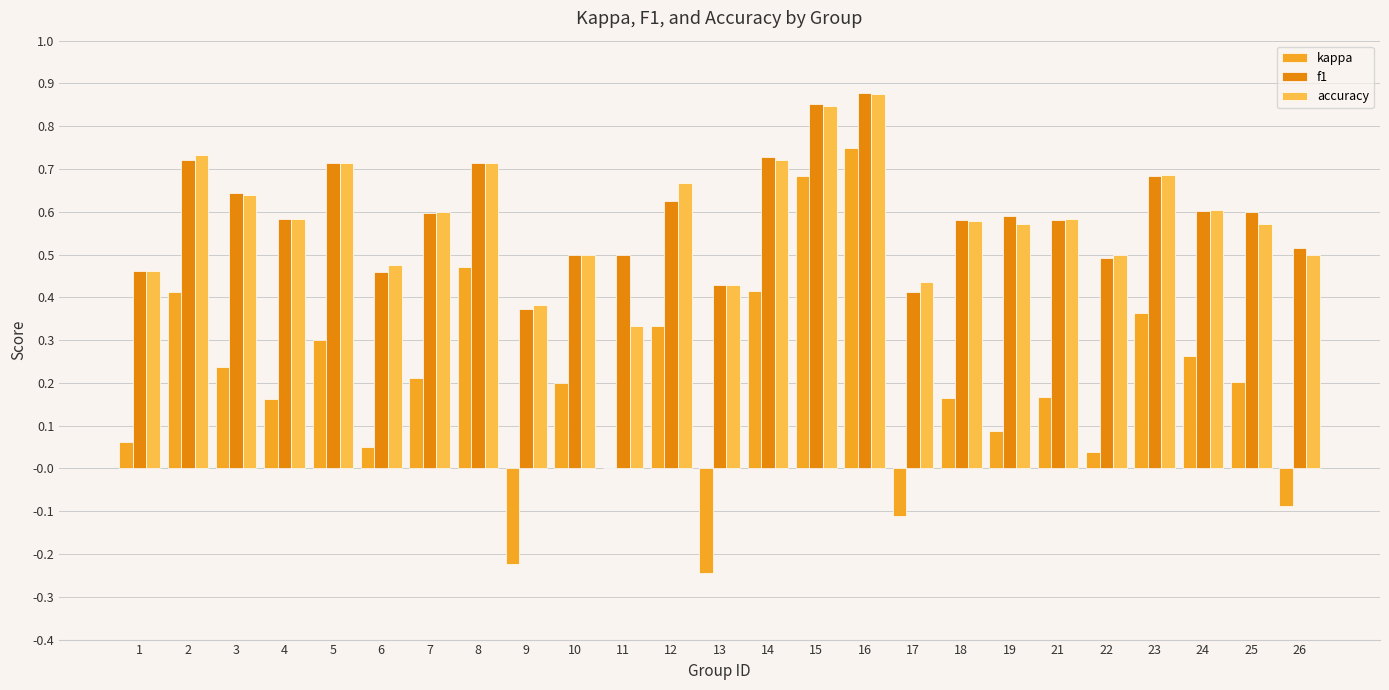

Which series changed the most between 5 and 16?

kappa